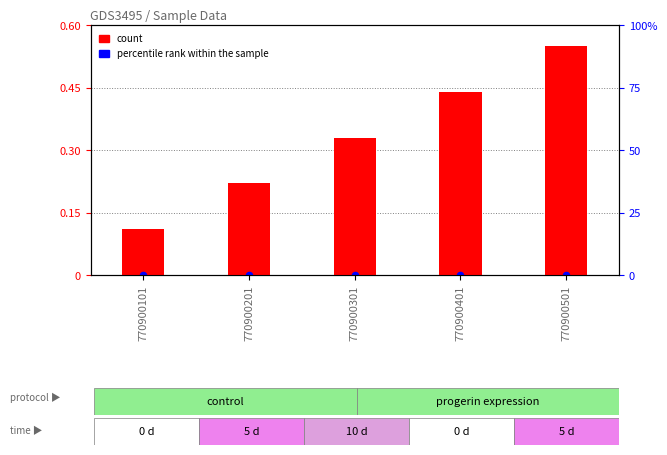

Which series contains the lowest Y value?

percentile rank within the sample